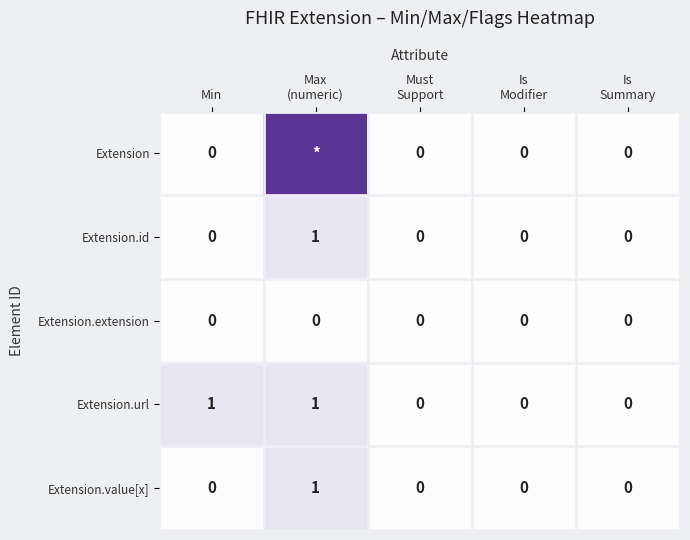

Is it true that Extension.id equals 0 at Max (numeric)?

False